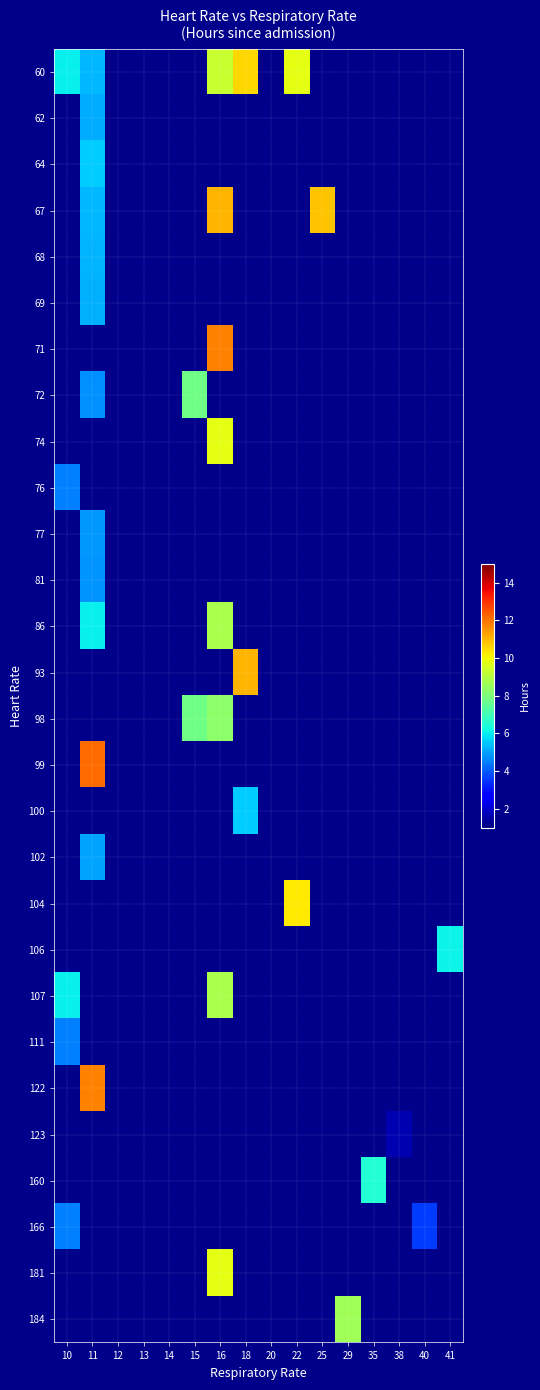

Between 13 and 14, which is larger?

13